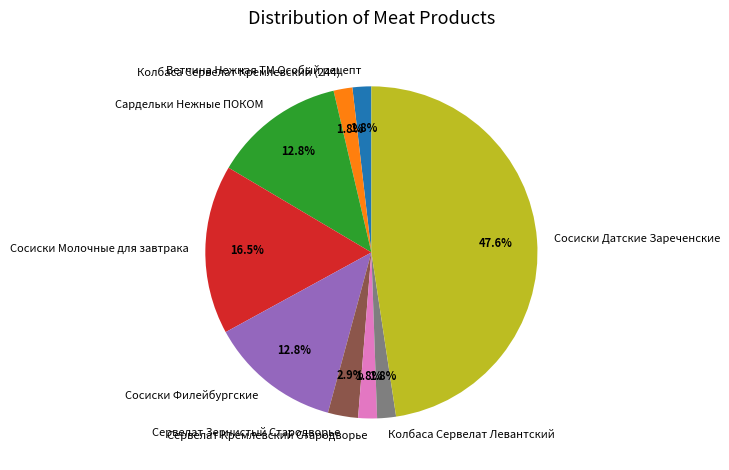

To the nearest percent, what percentage of the pie is Сосиски Датские Зареченские?

48%